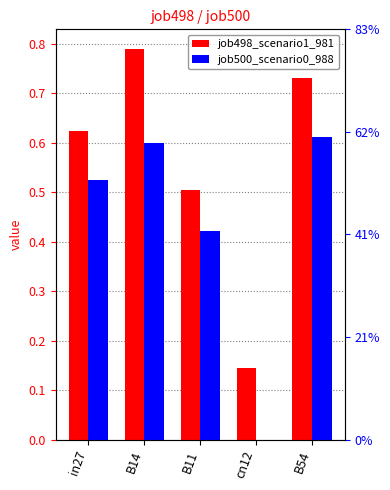

Reading left to right, extract all data points from this chart.

job498_scenario1_981: in27=0.6	B14=0.8	B11=0.5	cn12=0.1	B54=0.7
job500_scenario0_988: in27=0.5	B14=0.6	B11=0.4	cn12=0.0	B54=0.6